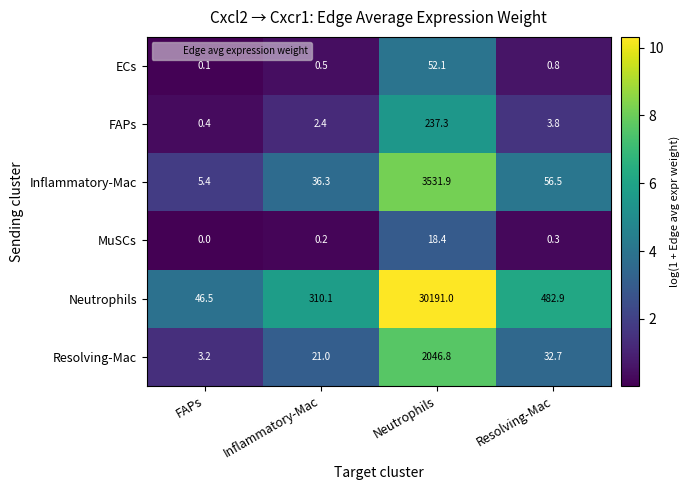

Which series has the largest total across all categories?

Neutrophils